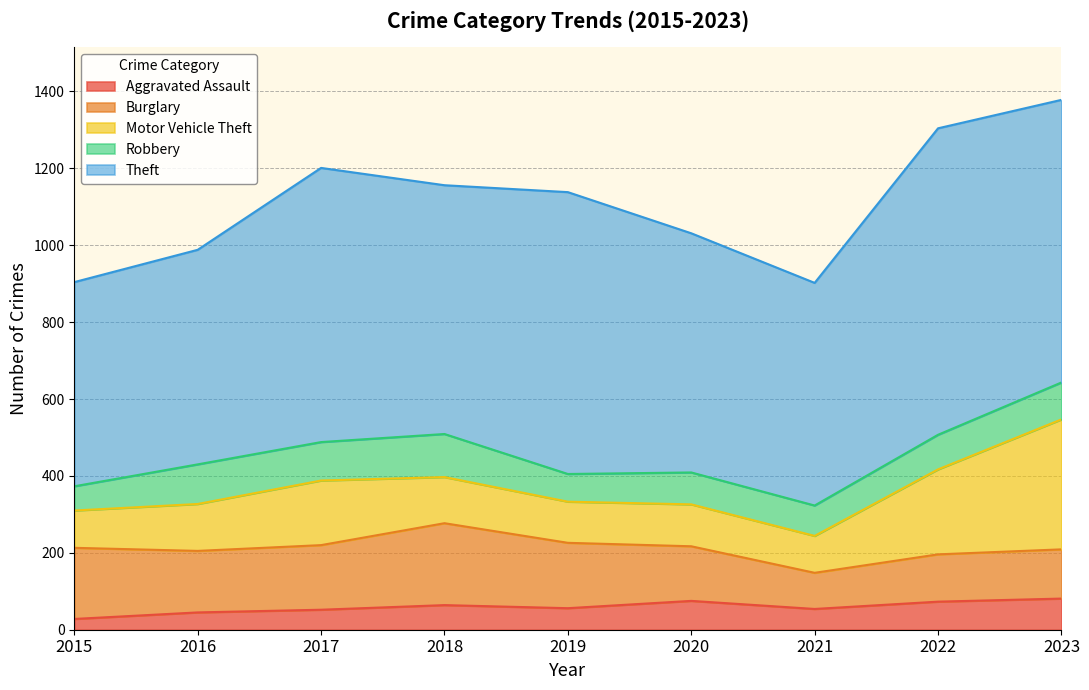

What is the average value of the Burglary series?

154